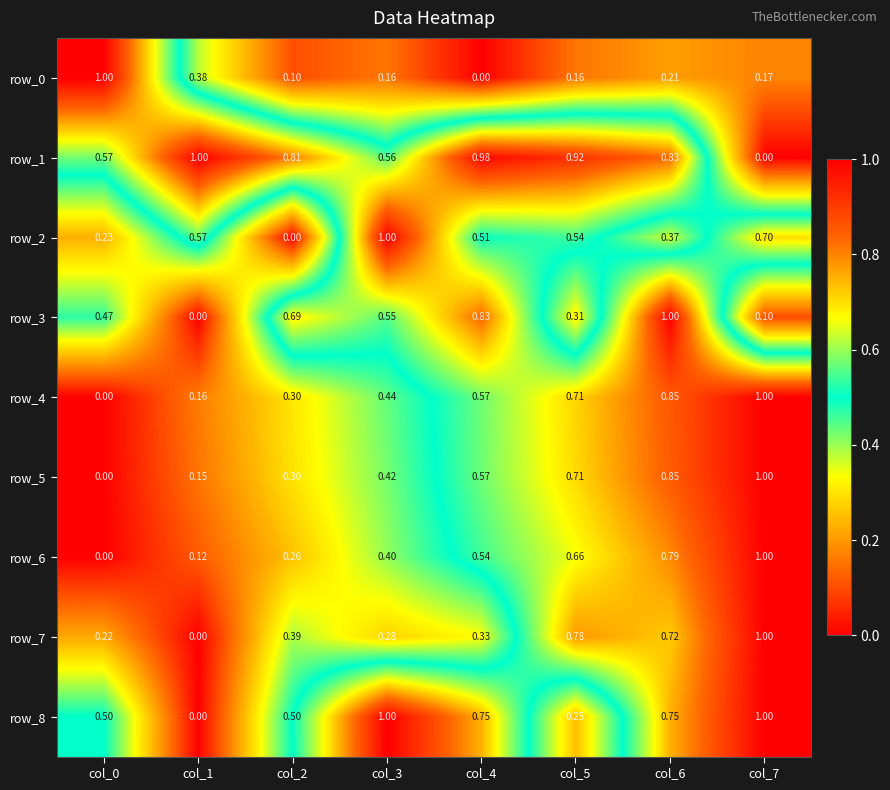

True or false: row_7 has a value of 0.4 at col_1.

False